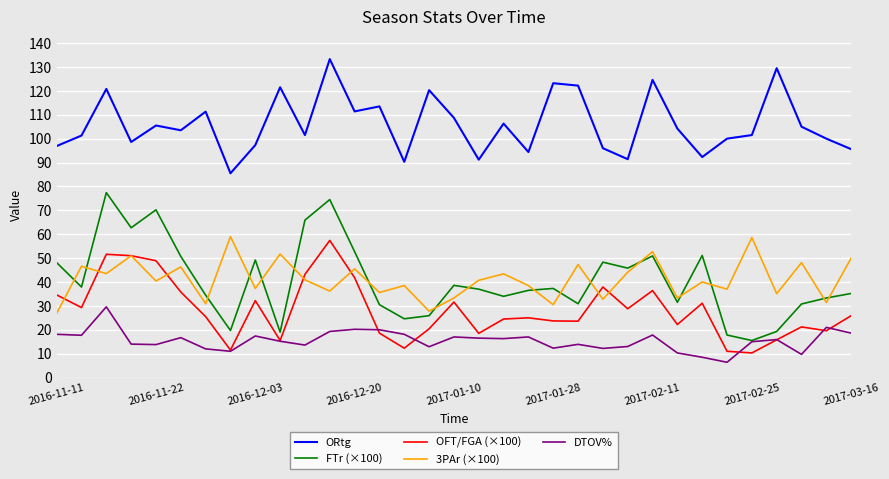

True or false: DTOV% and ORtg cross at least once.

False